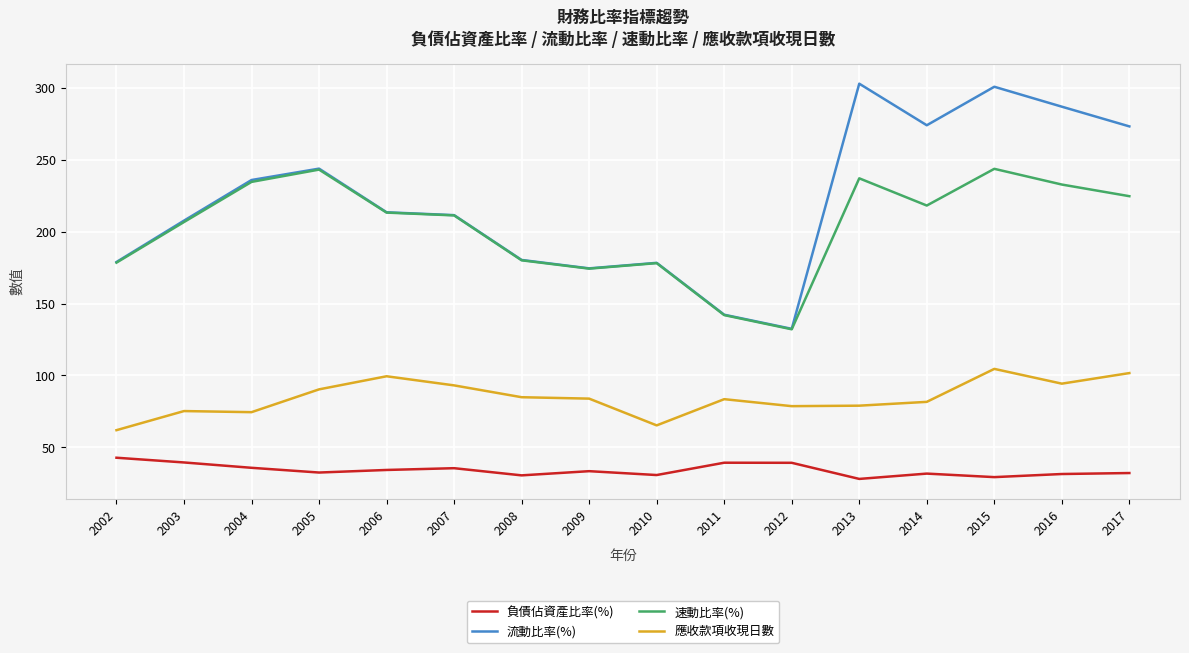

True or false: 應收款項收現日數 and 流動比率(%) cross at least once.

False